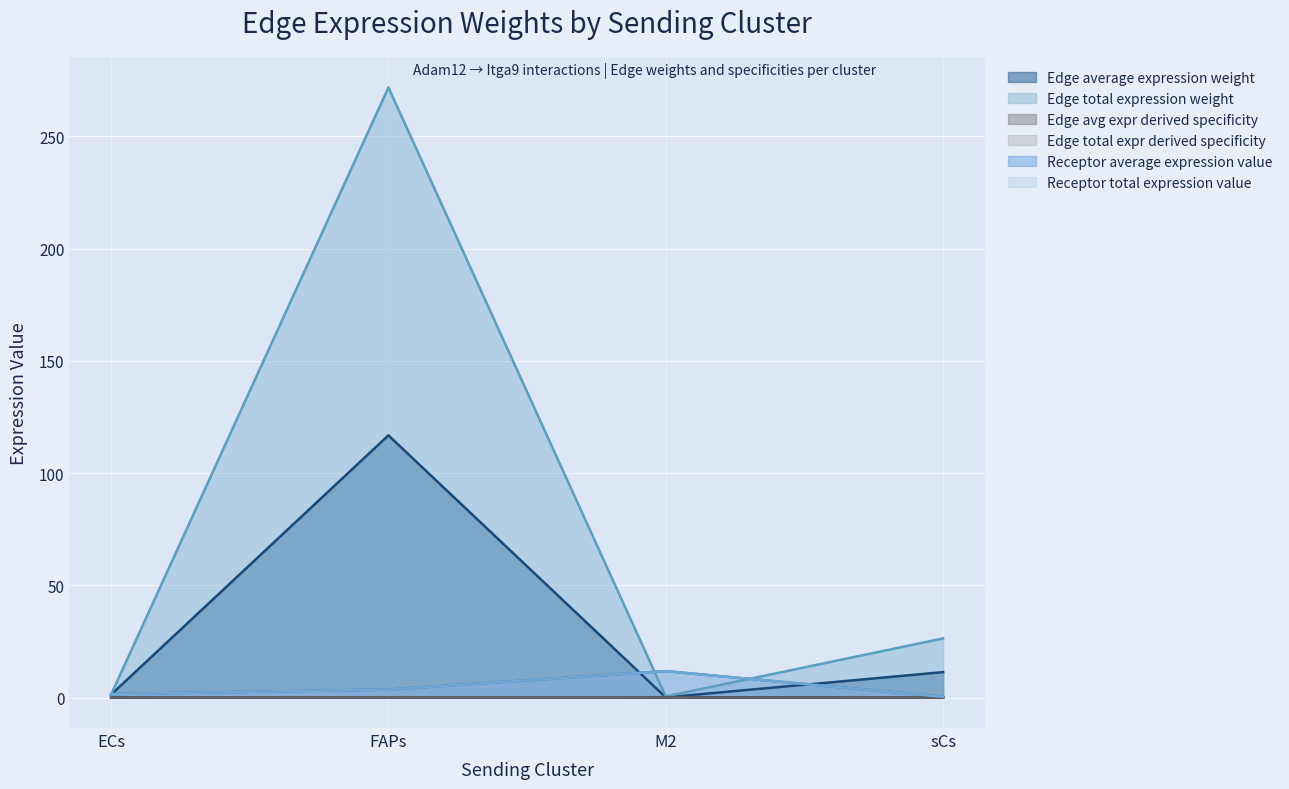

Reading right to left, what are all the values shown in this chart?

Edge average expression weight: sCs=11.3	M2=0.1	FAPs=116.8	ECs=1.3
Edge total expression weight: sCs=26.3	M2=0.5	FAPs=271.7	ECs=1.3
Edge avg expr derived specificity: sCs=0.0	M2=0.0	FAPs=0.1	ECs=0.0
Edge total expr derived specificity: sCs=0.0	M2=0.0	FAPs=0.1	ECs=0.0
Receptor average expression value: sCs=0.3	M2=11.8	FAPs=3.5	ECs=1.5
Receptor total expression value: sCs=0.3	M2=11.8	FAPs=3.5	ECs=1.5